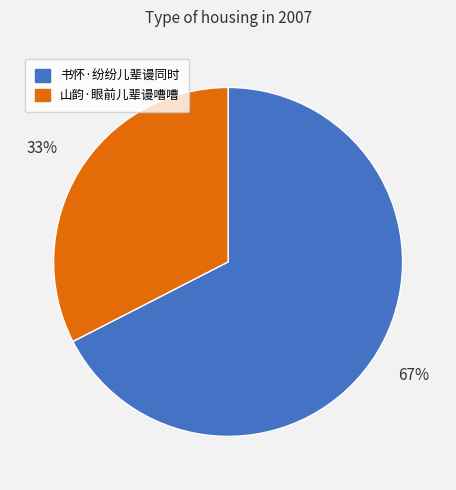

To the nearest percent, what is the combined percentage of 书怀·纷纷儿辈谩同时 and 山韵·眼前儿辈谩嘈嘈?

100%